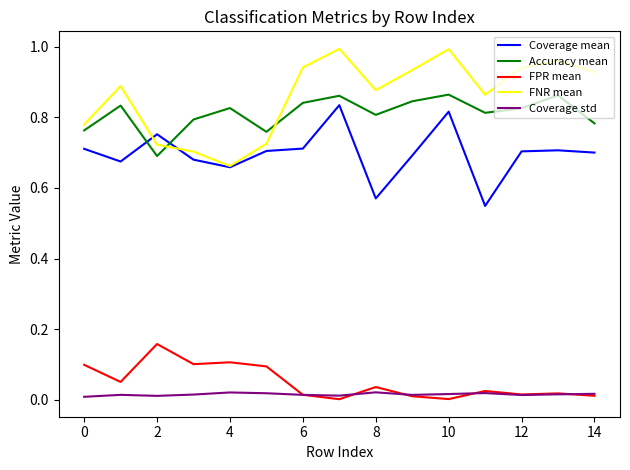

Which series has the widest spread of values?

FNR mean